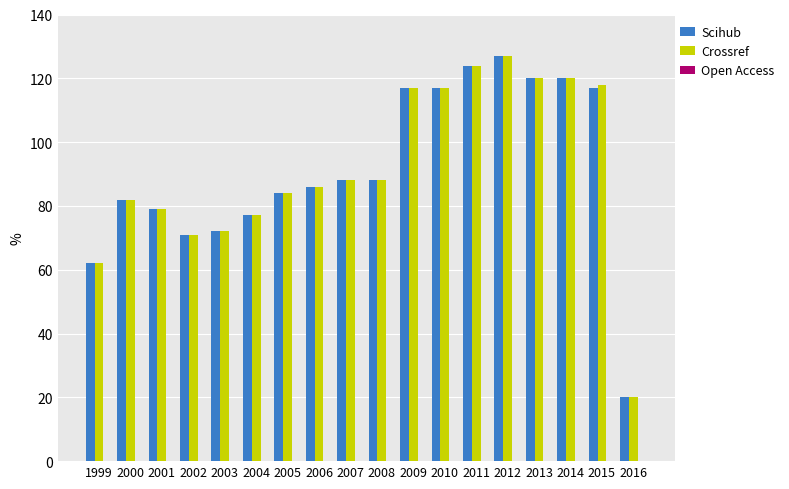

Which category has the lowest value across all series?

2016